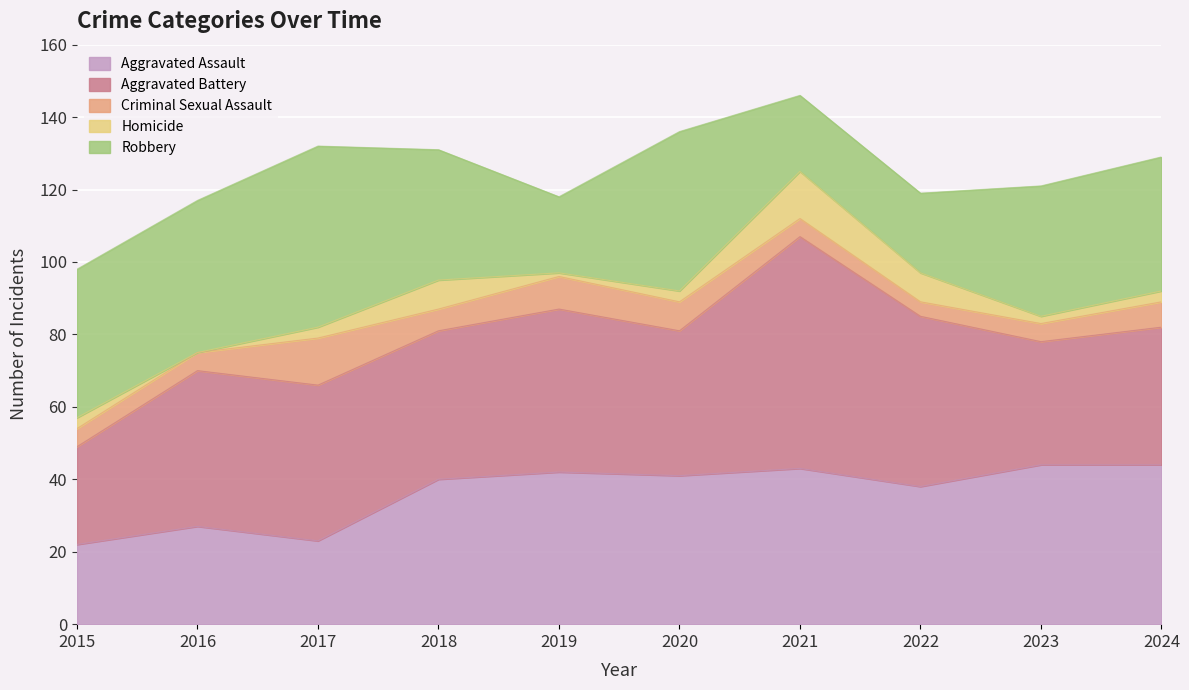

How many interior local valleys does the Criminal Sexual Assault series have?

2